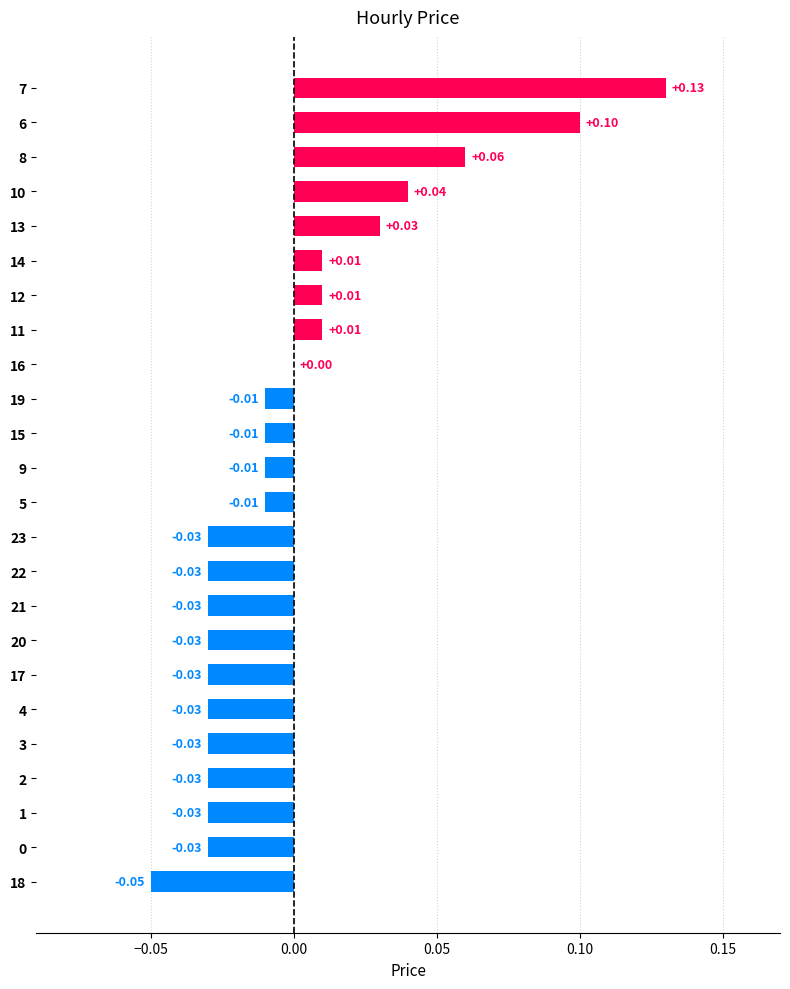

Between 2 and 15, which is larger?

15